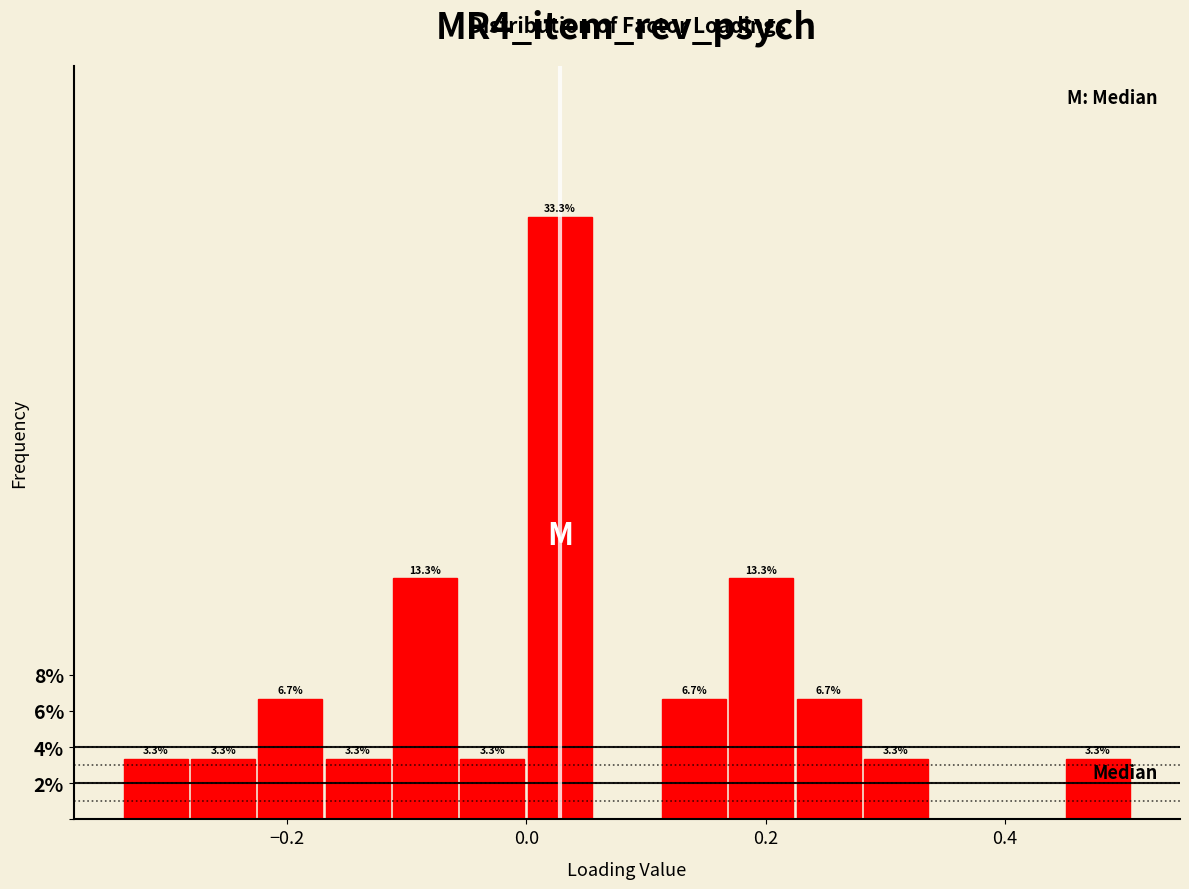

Around what value on the x-axis is the tallest bar? Give the approximate position of its centre, as read against the axis.

0.02